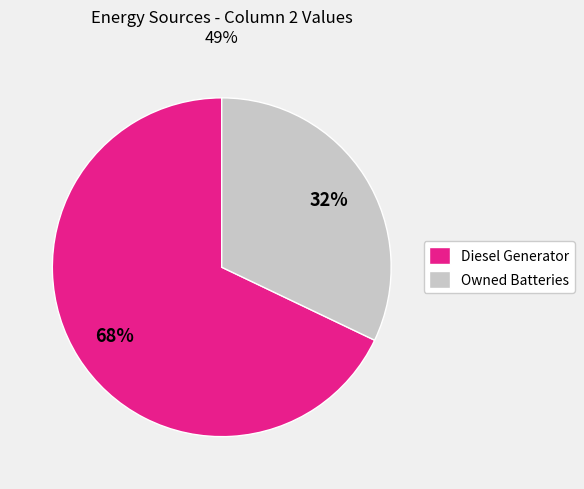

Which category has the biggest portion of the pie?

Diesel Generator